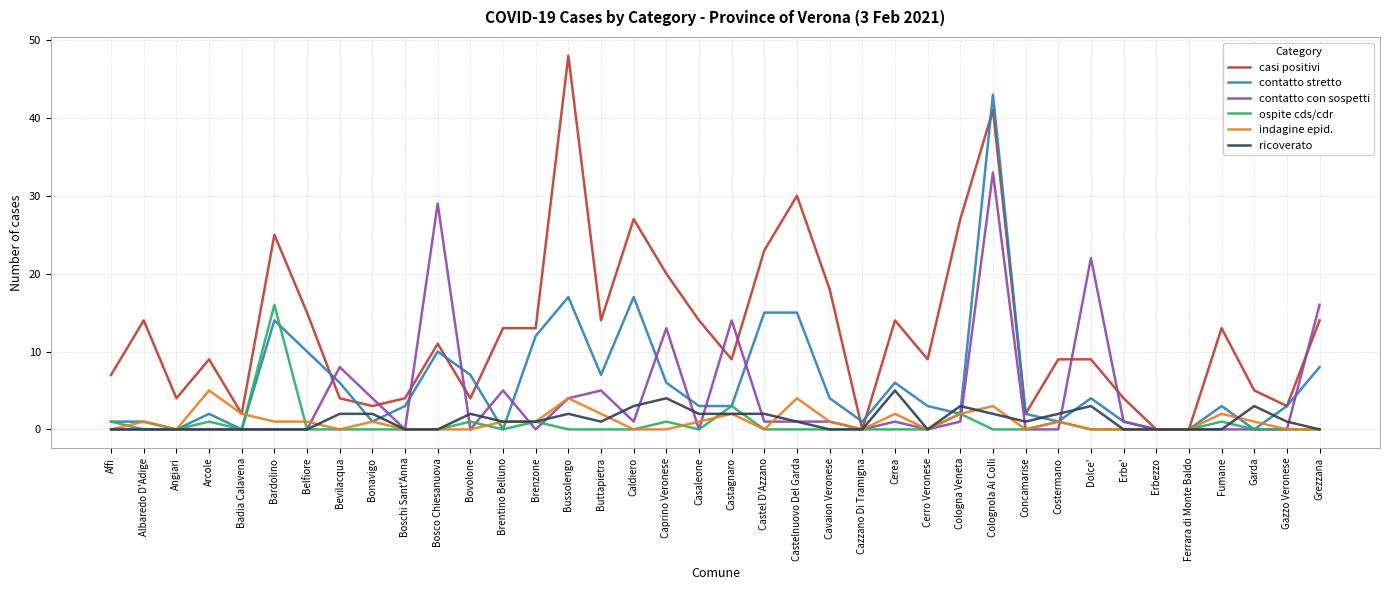

True or false: casi positivi and contatto stretto cross at least once.

True